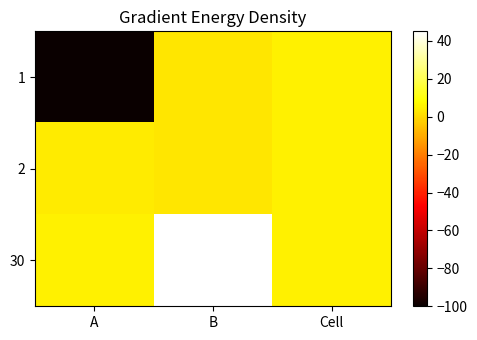

What is the maximum value shown in the chart?

45